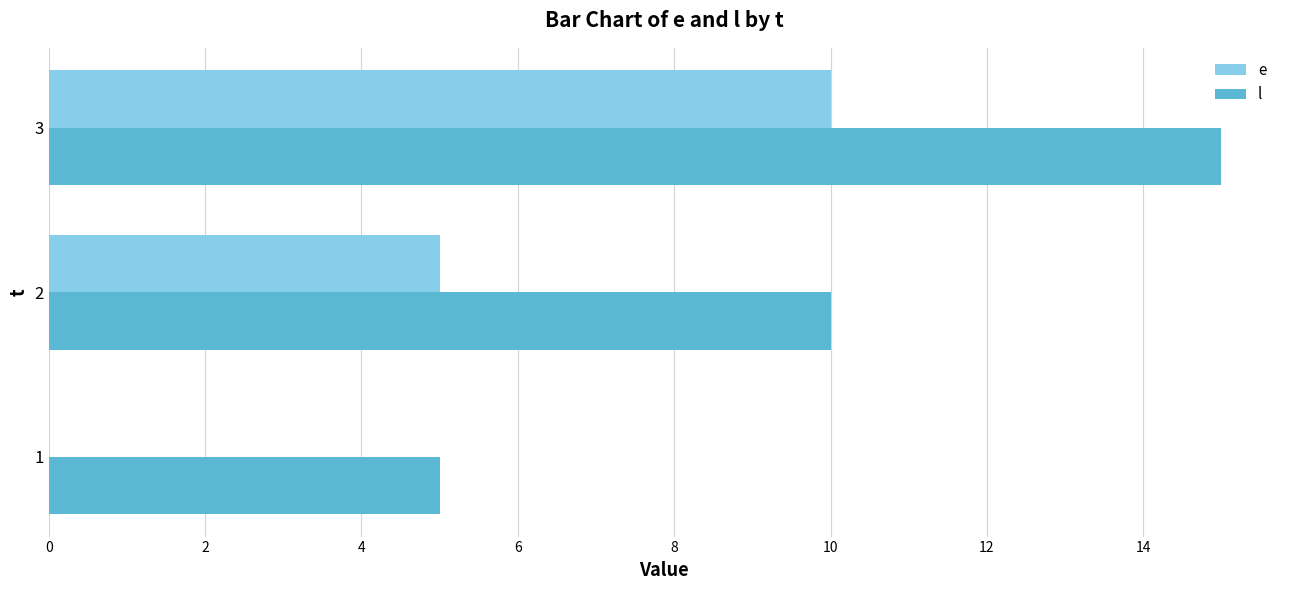

Is it true that l equals 5 at 1?

True